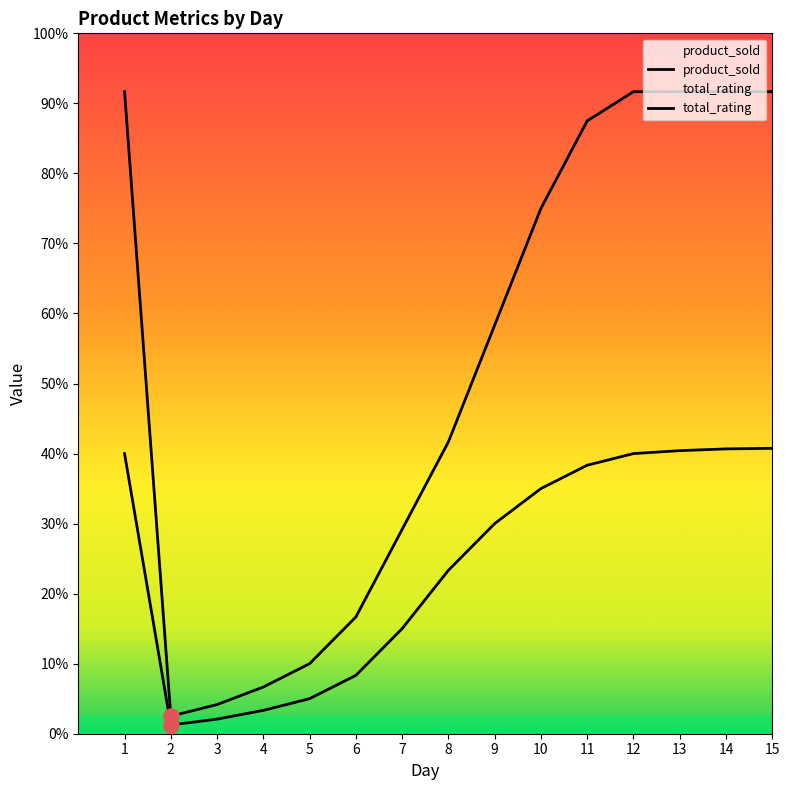

Which series has the widest spread of Y values?

product_sold